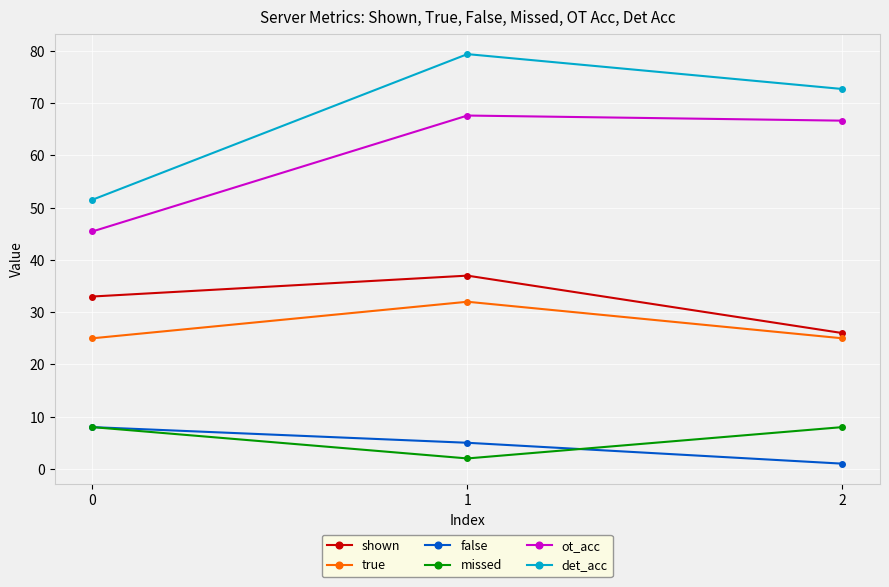

What is the value of the missed point at the 3rd from the left?

8.0